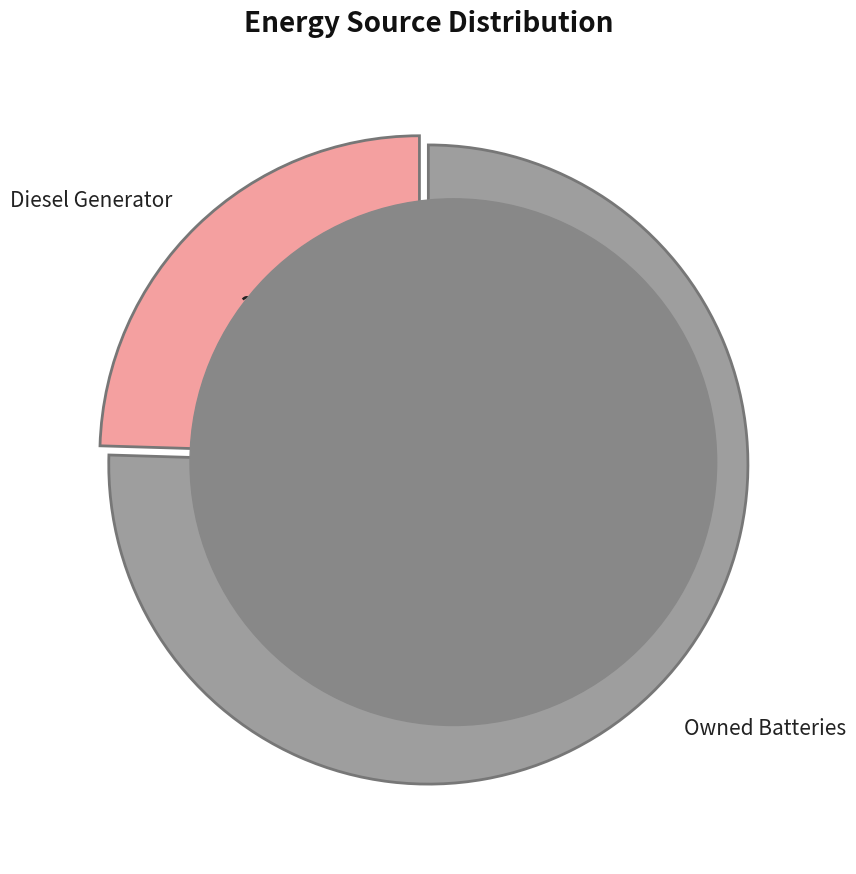

How many segments does this pie chart have?

2